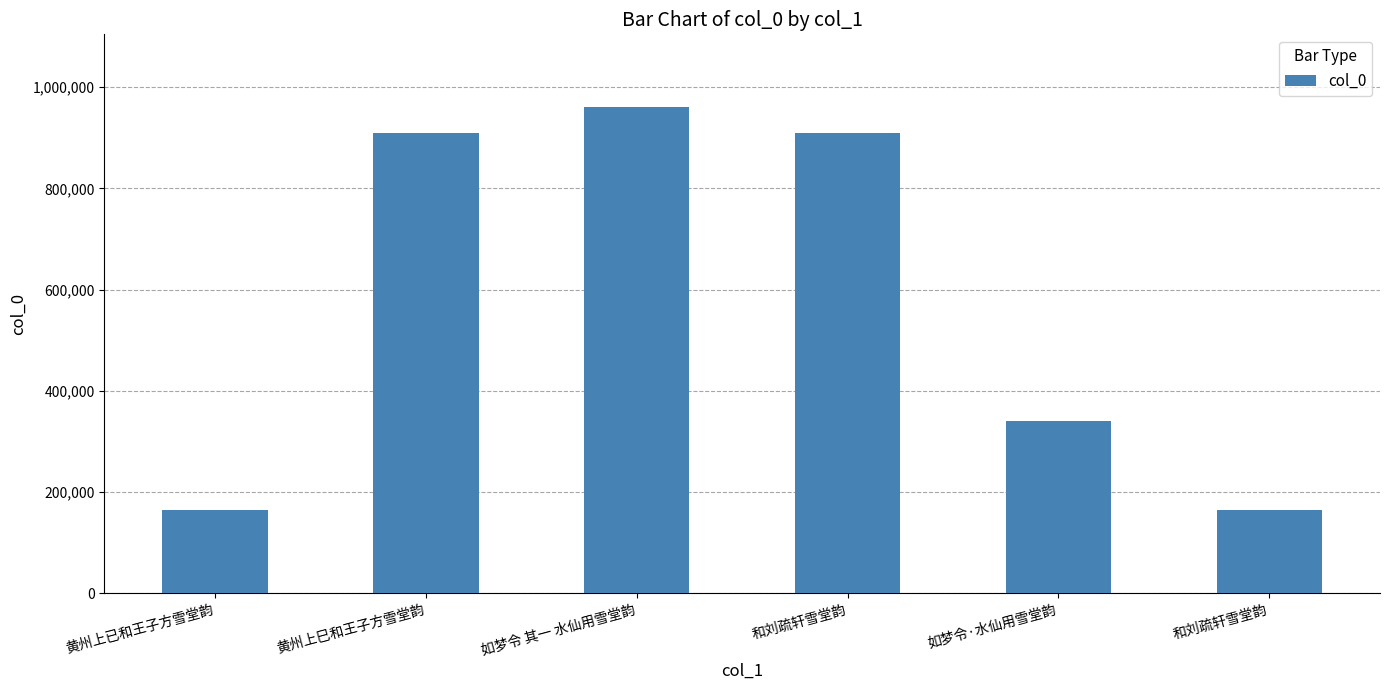

Does the chart contain any negative values?

No